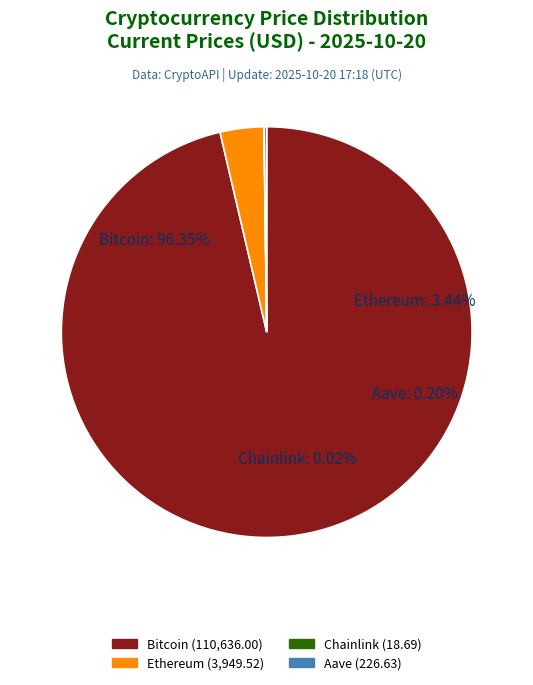

How many slices are in this pie chart?

4